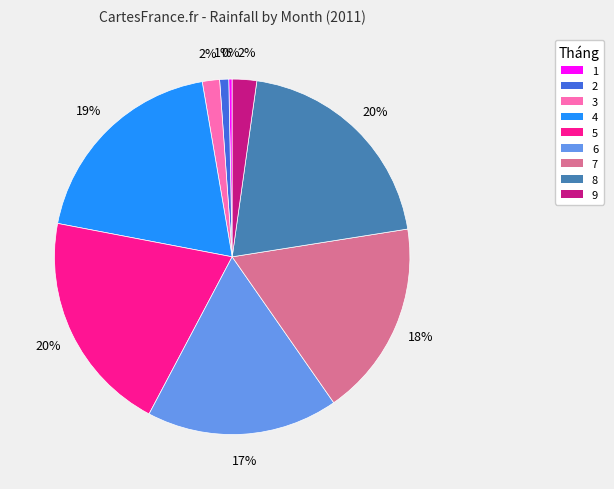

Which category has the smallest portion of the pie?

1